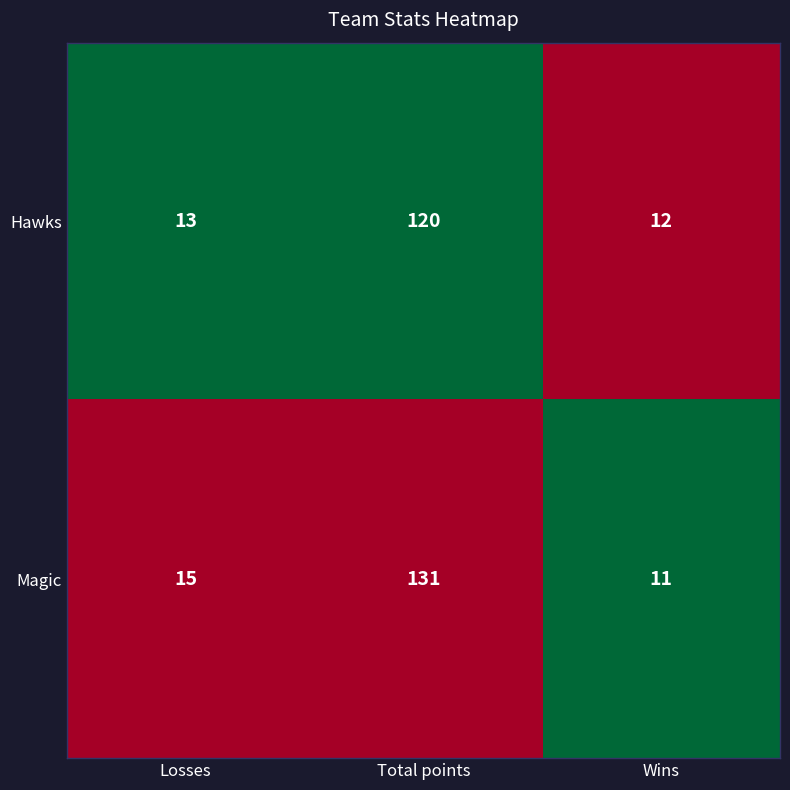

Between Total points and Wins, which series saw the biggest shift?

Magic